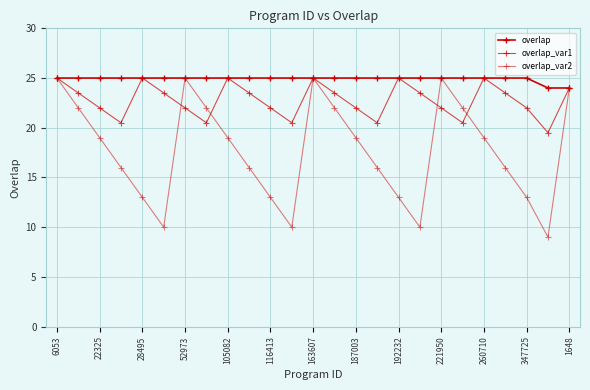

True or false: overlap has more than 1 points higher than both neighbors.

False